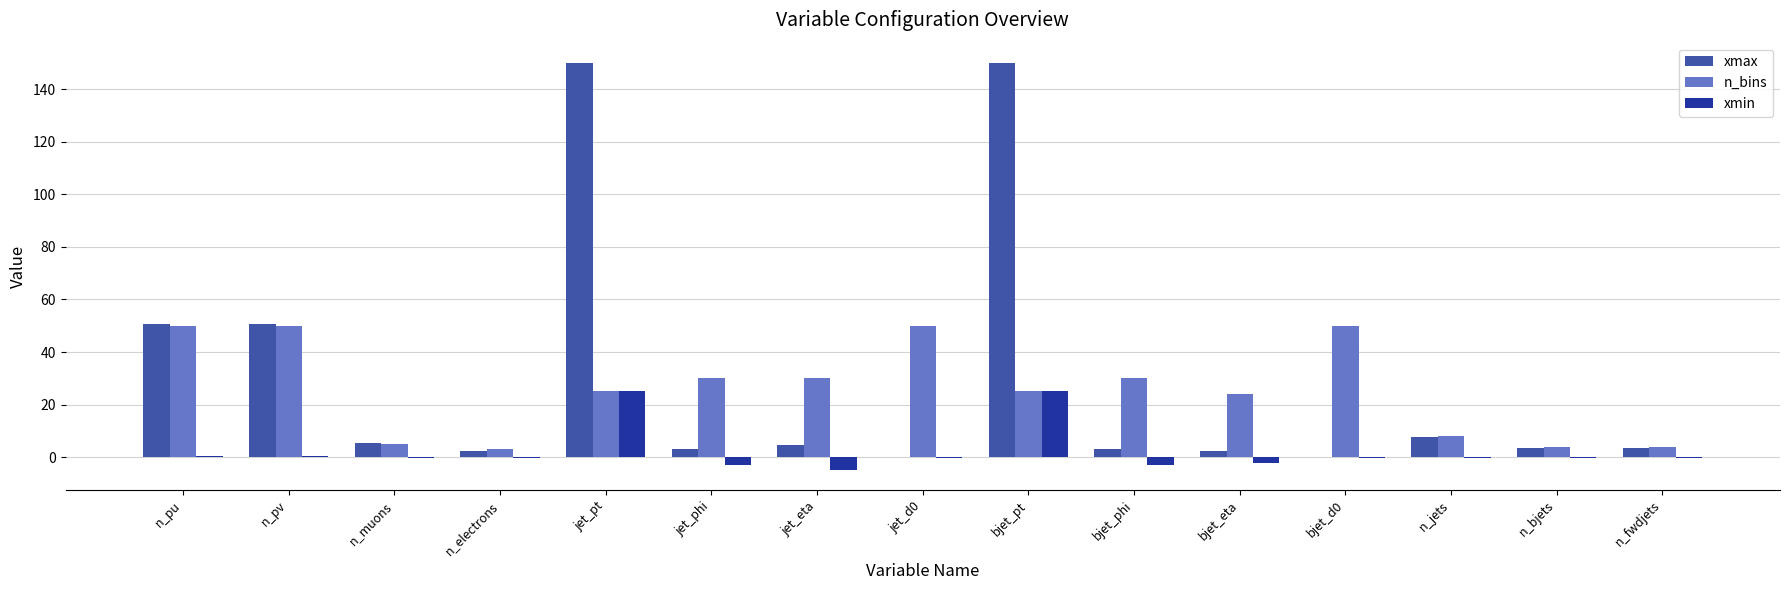

What is the maximum value shown in the chart?

150.0